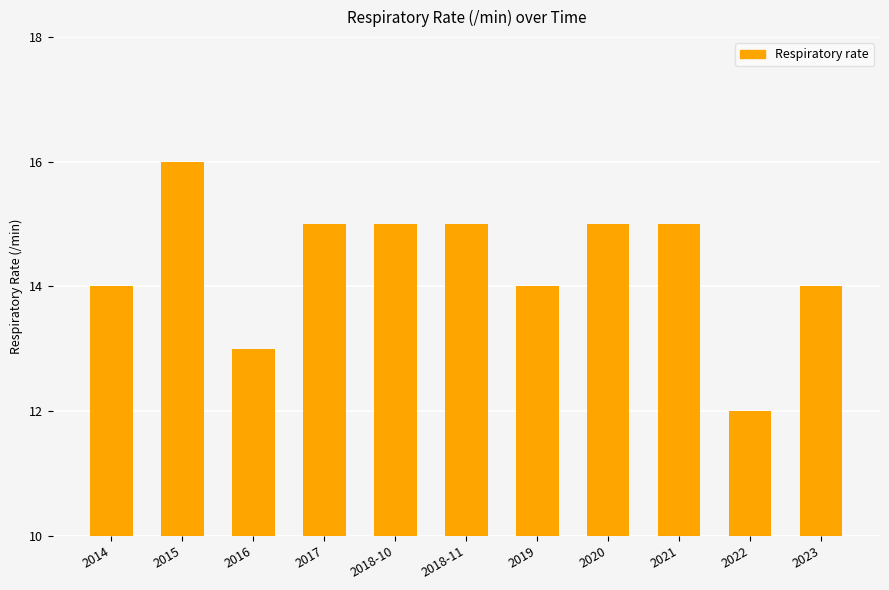

Reading left to right, transcribe all the data shown in this chart.

2014=14	2015=16	2016=13	2017=15	2018-10=15	2018-11=15	2019=14	2020=15	2021=15	2022=12	2023=14